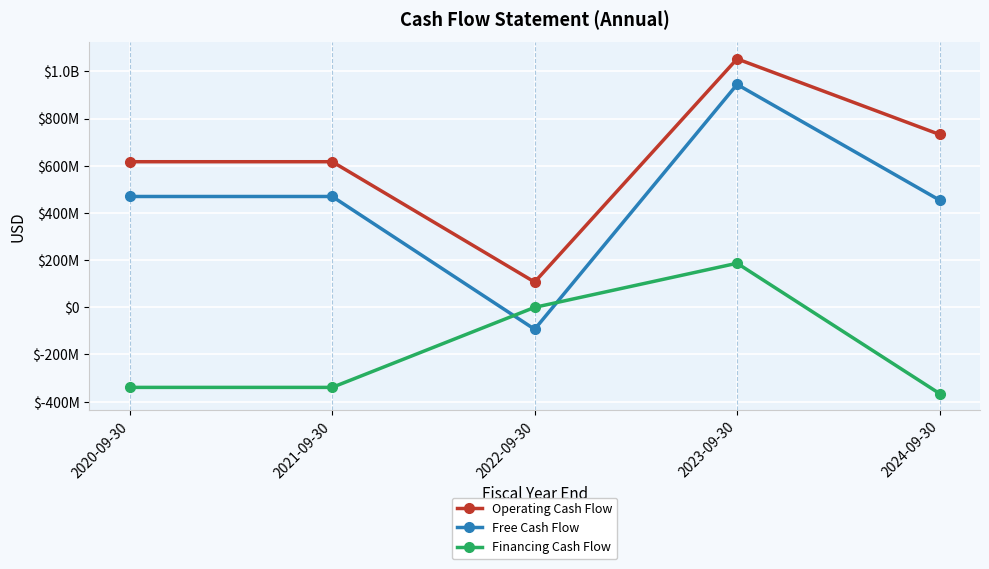

Reading left to right, transcribe all the data shown in this chart.

Operating Cash Flow: 617097000	617097000	107009000	1053005000	732727000
Free Cash Flow: 469747000	469747000	-93147000	944607000	454447000
Financing Cash Flow: -339429000	-339429000	-190000	186771000	-365461000